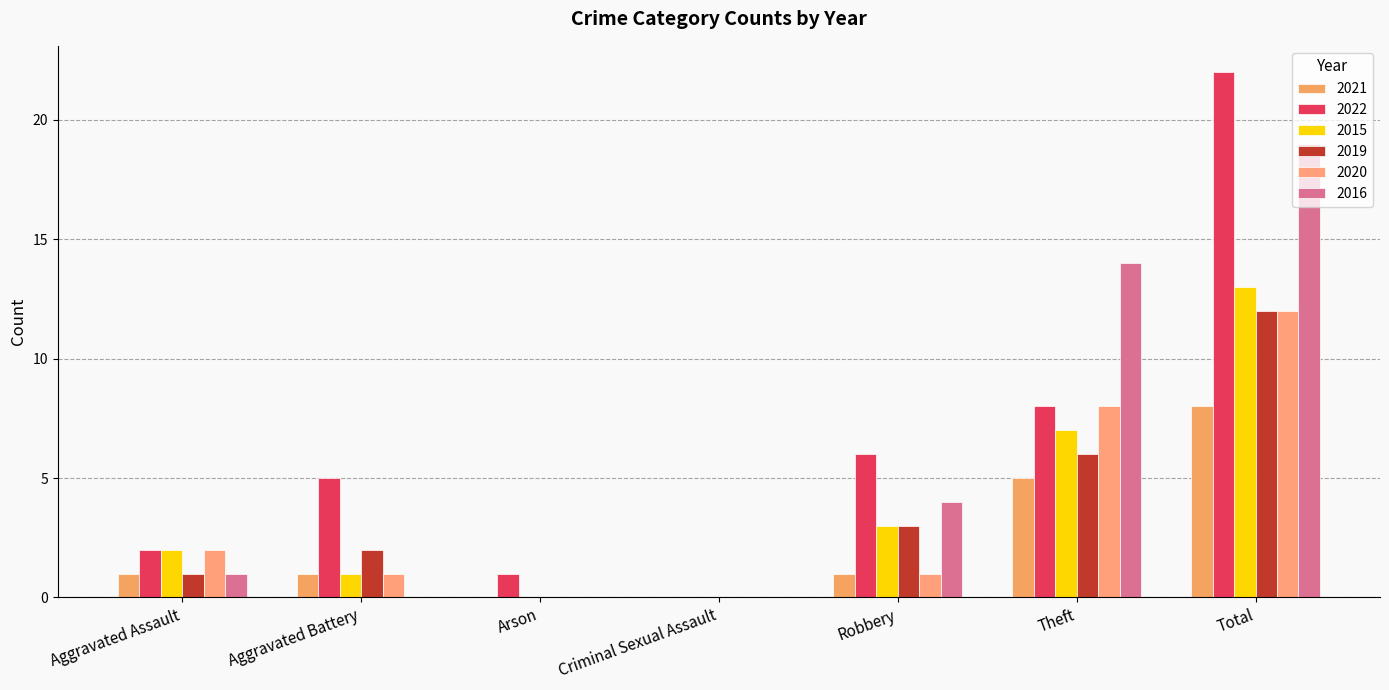

Which series changed the most between Arson and Robbery?

2022